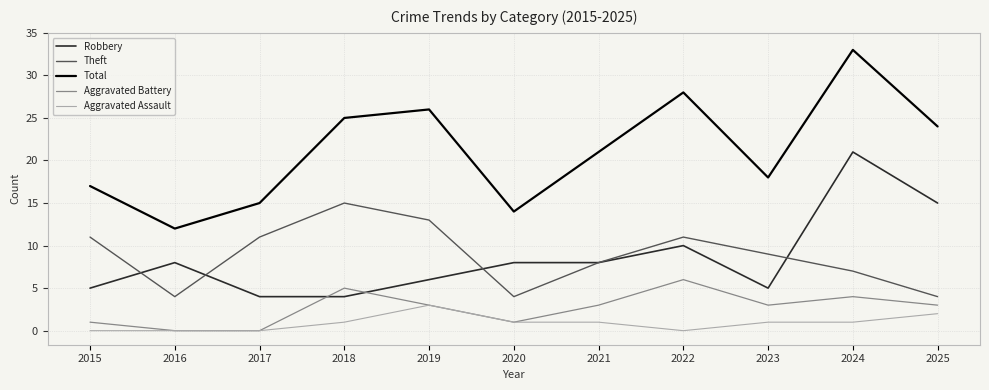

True or false: Aggravated Battery has more than 2 interior local peaks.

True